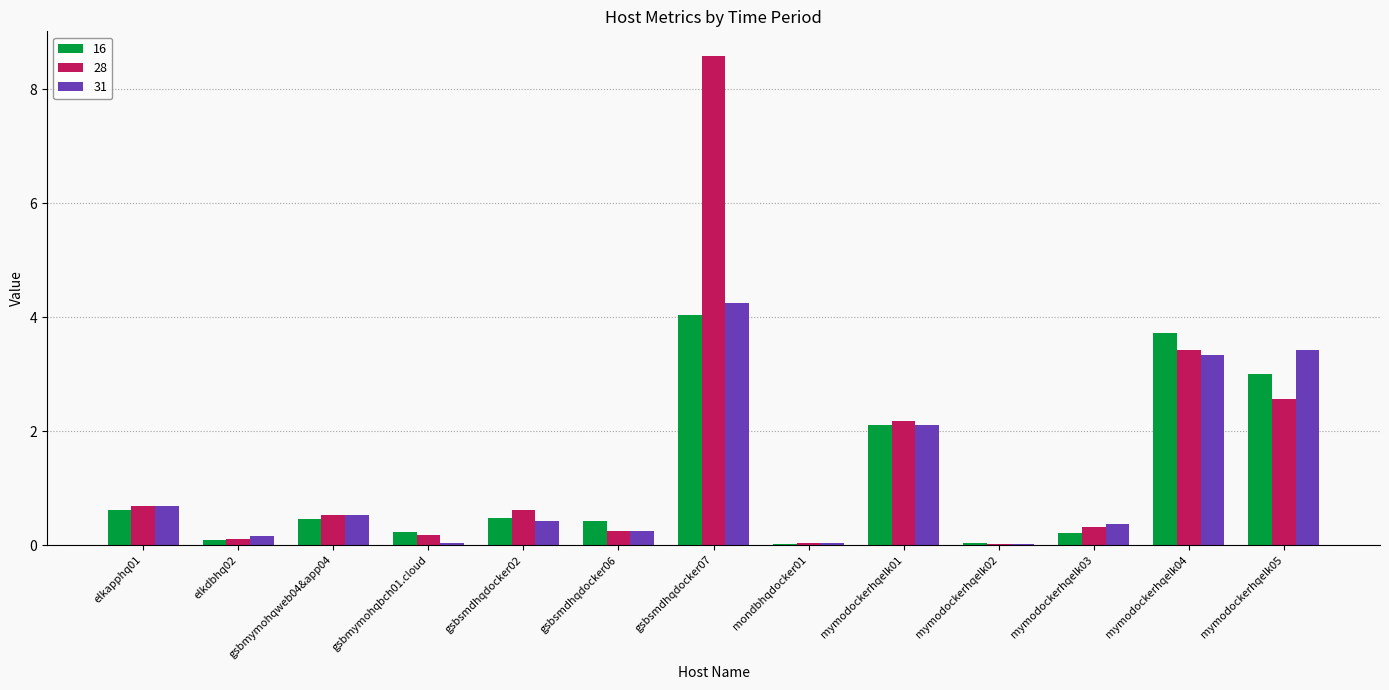

What are all the series names shown in the legend?

16, 28, 31